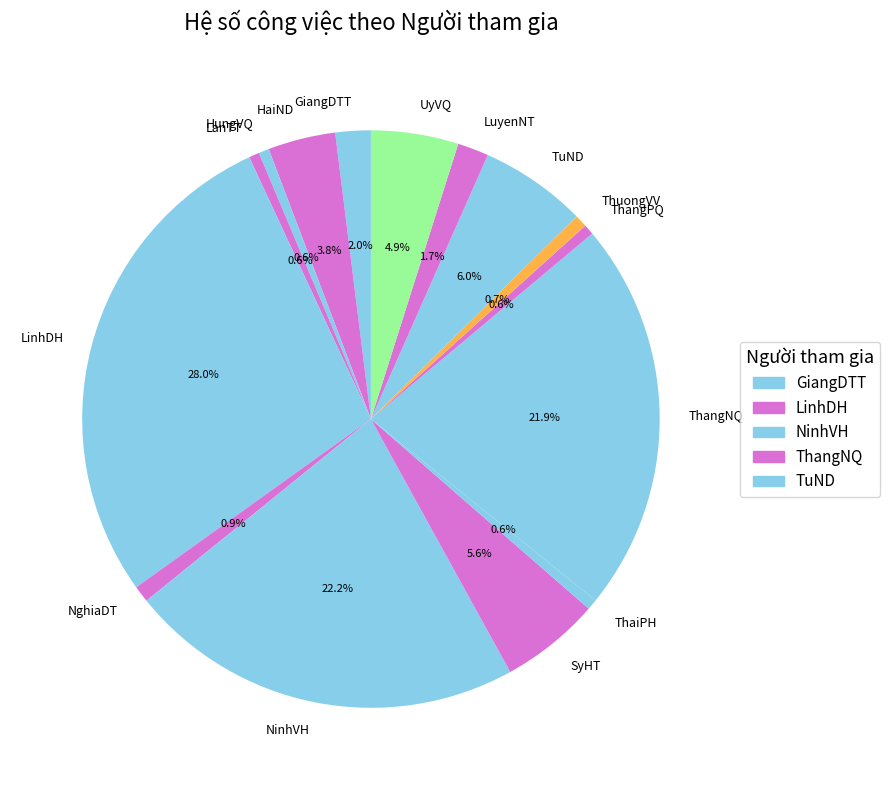

Is GiangDTT the majority of the pie?

No